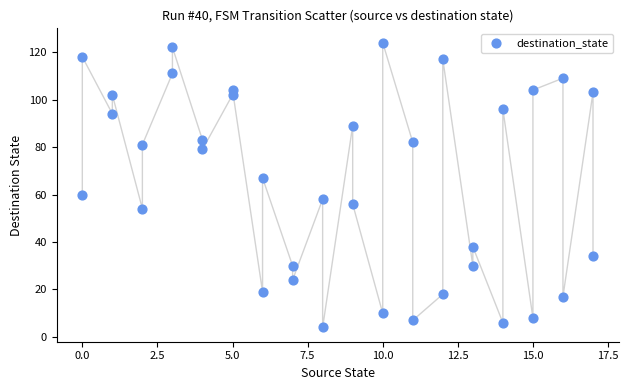

What is the range of Y values (max minus min)?

120